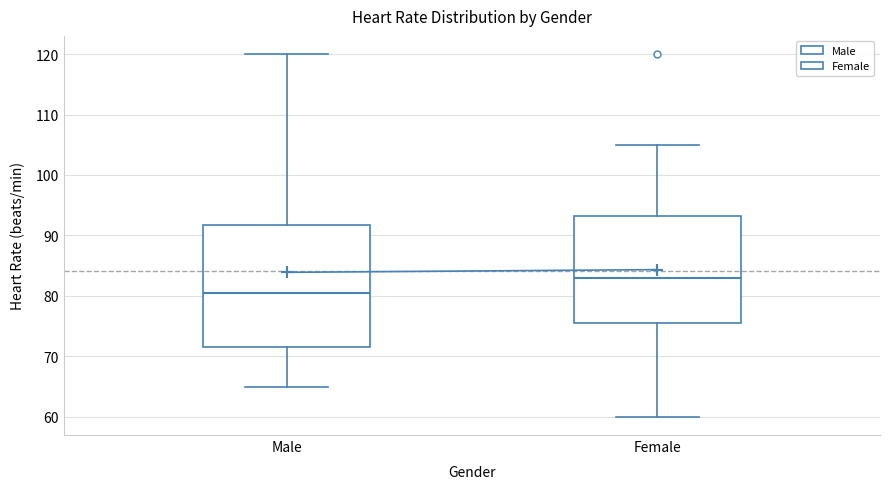

Reading left to right, transcribe this box plot: for each box, give where its median line is, the range the box spans, and where its two whiskers end, as read against the y-axis. The values are not printed on the chart, so give them approximately, as read against the axis.

Male: median 81, box 72 to 92, whiskers 65 to 120
Female: median 83, box 76 to 93, whiskers 60 to 105